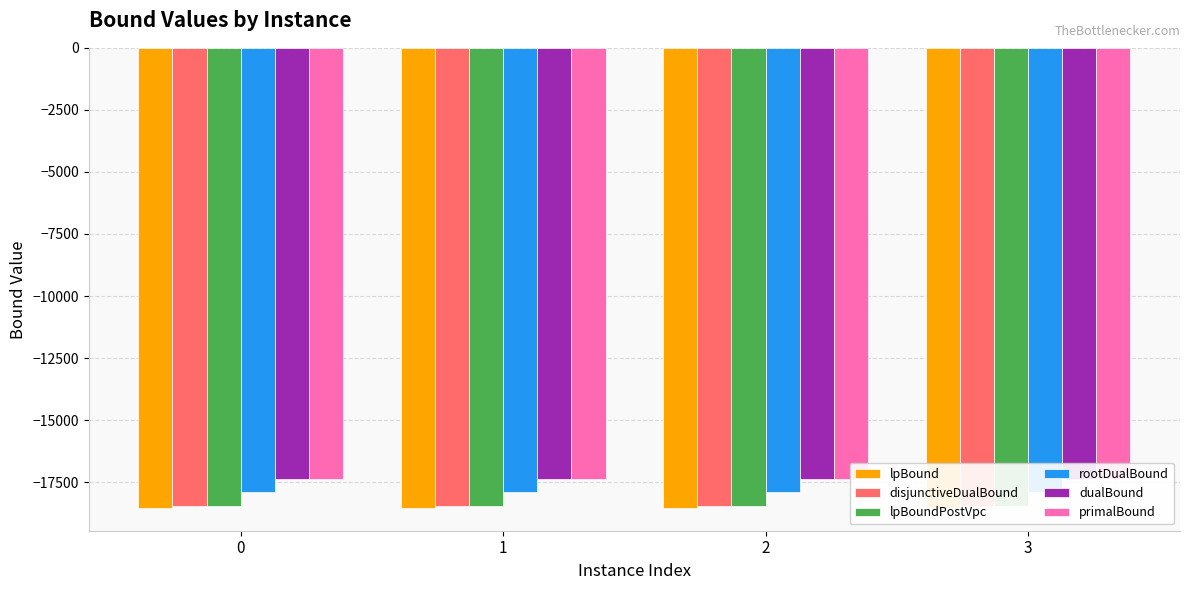

Reading left to right, extract all data points from this chart.

lpBound: -18525.8	-18528.8	-18530.5	-18529.9
disjunctiveDualBound: -18442.0	-18445.4	-18447.7	-18443.9
lpBoundPostVpc: -18463.2	-18468.1	-18469.0	-18466.8
rootDualBound: -17914.4	-17902.1	-17895.0	-17889.2
dualBound: -17380.0	-17388.0	-17375.0	-17378.0
primalBound: -17380.0	-17388.0	-17374.0	-17378.0